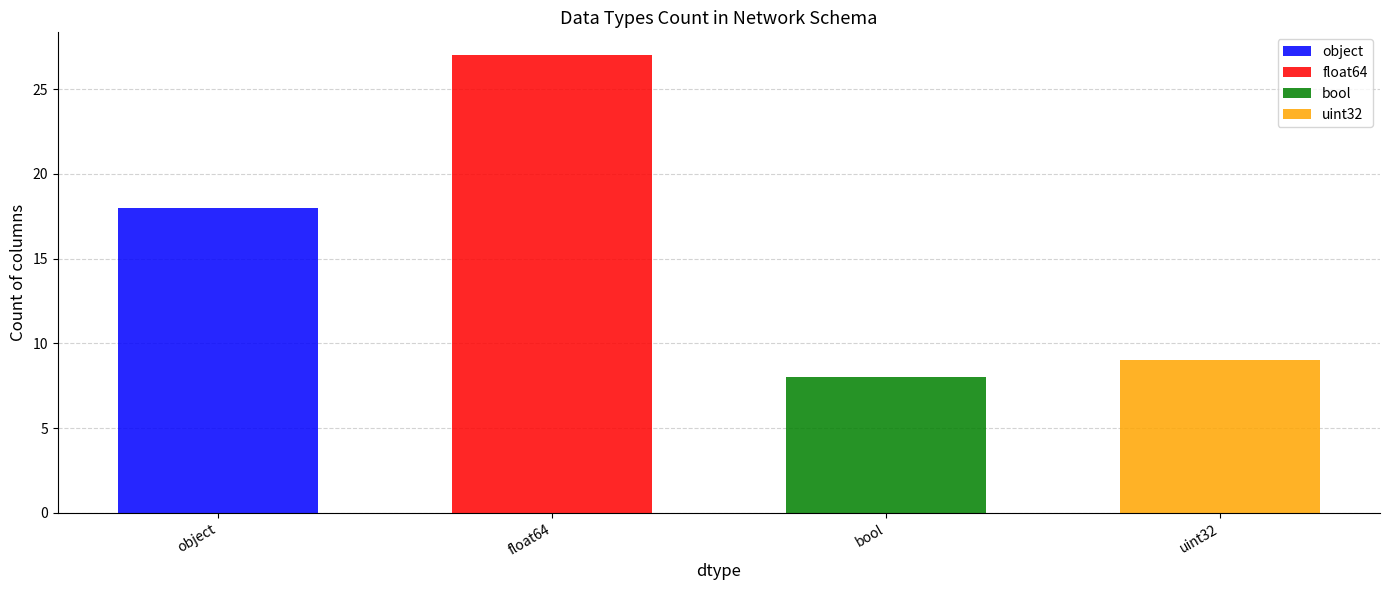

What is the change in value from float64 to bool?

-19